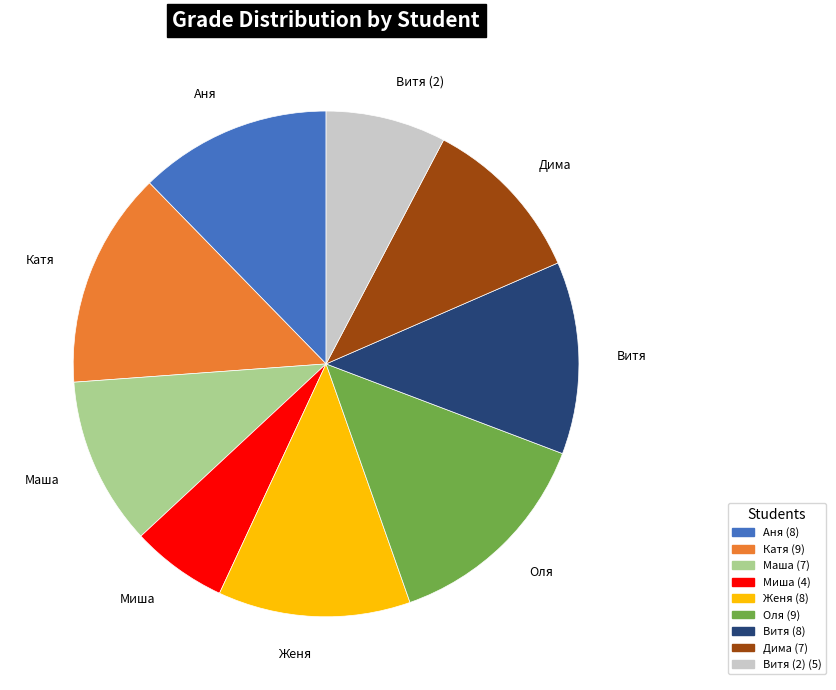

Does any single category account for the majority?

No